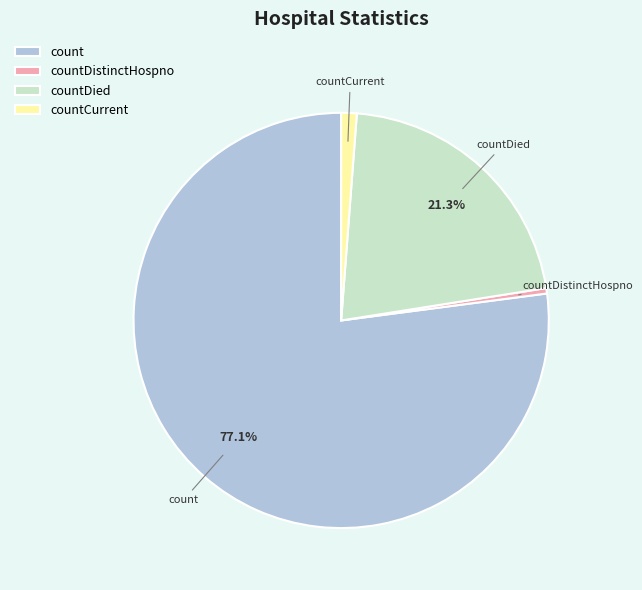

Which category has the biggest portion of the pie?

count